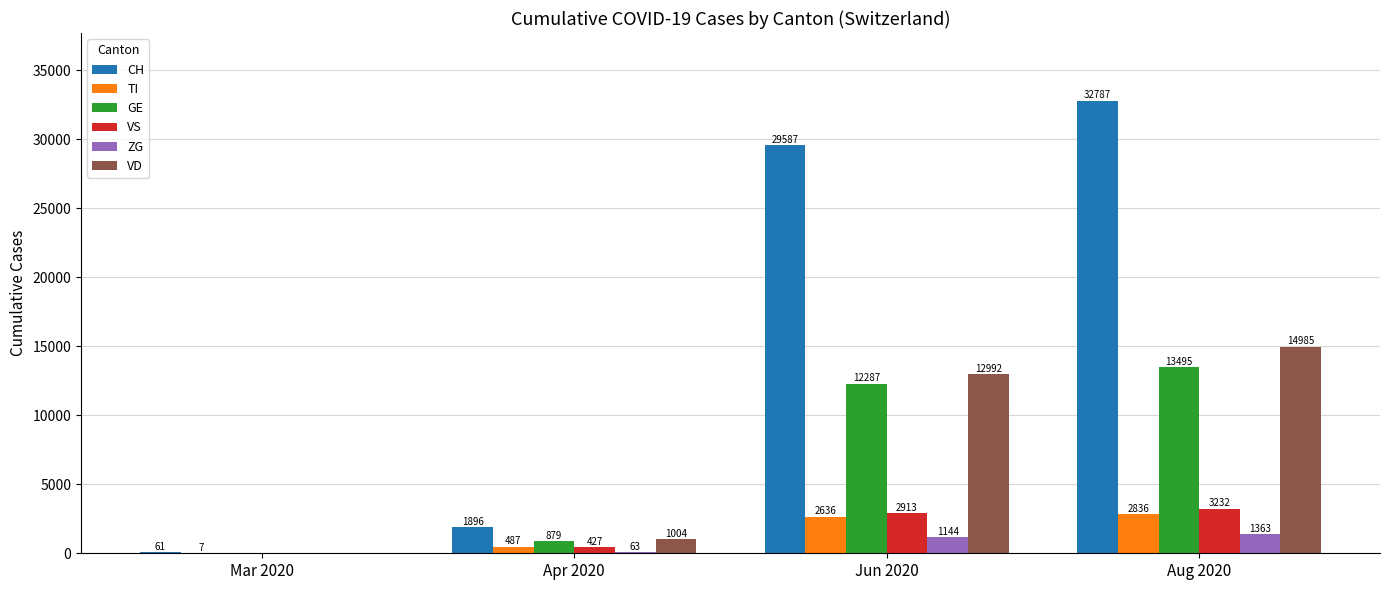

At which category is the sum across all series the highest?

Aug 2020